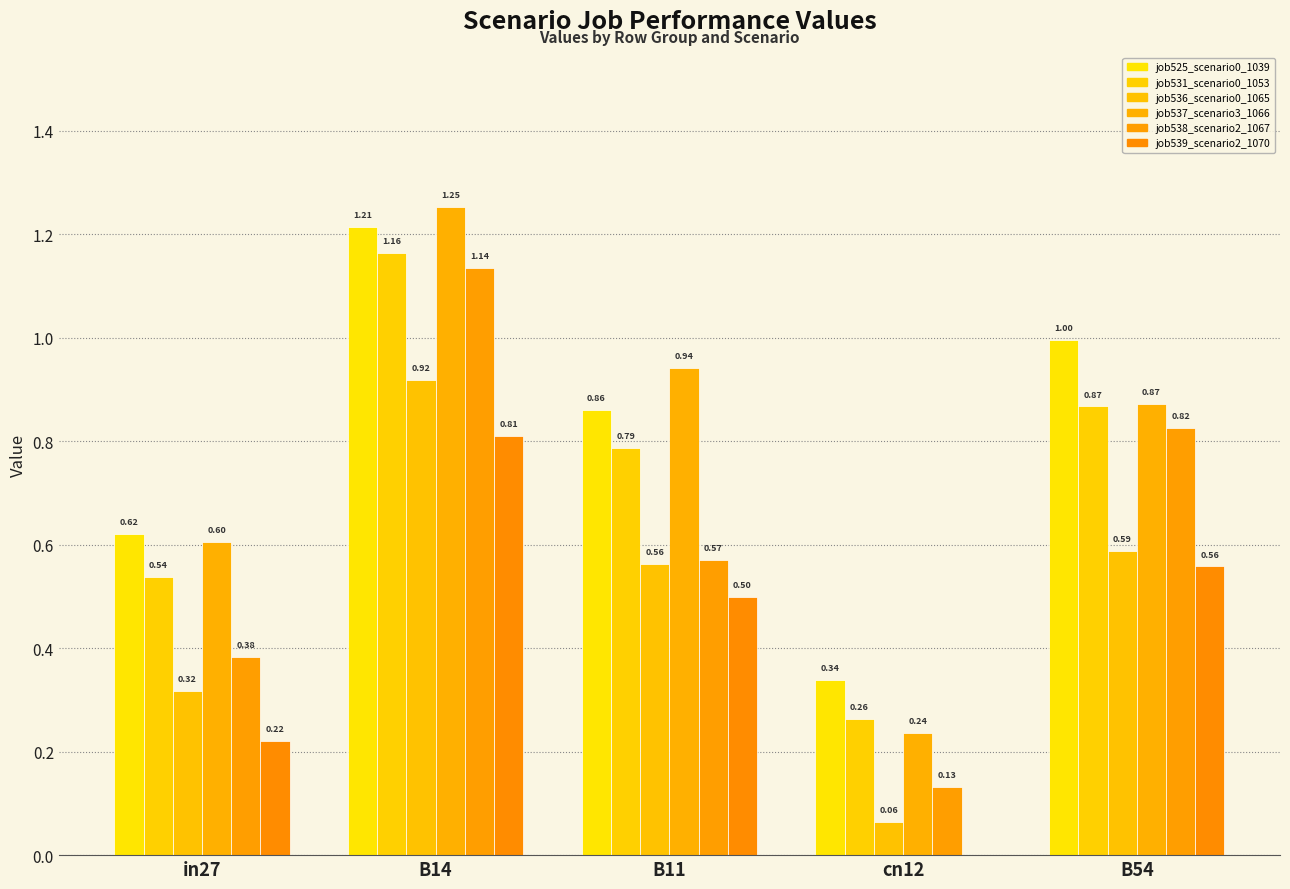

At how many categories does at least one series exceed 0?

5